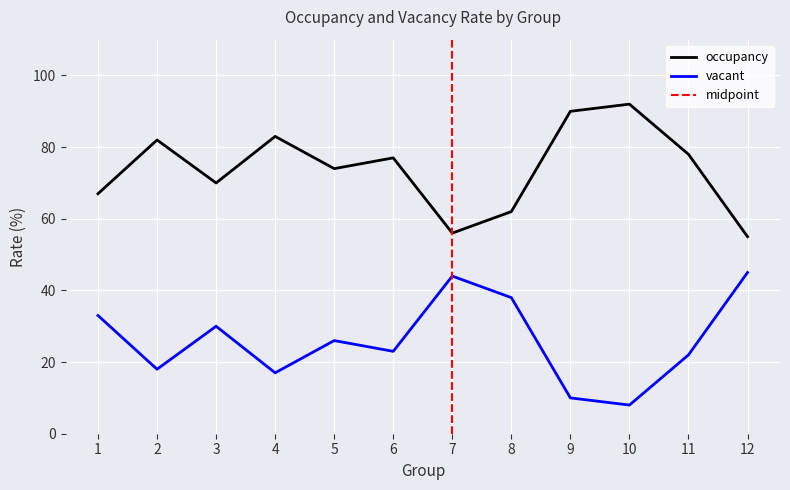

What is the difference between the highest and lowest values at 10?

84